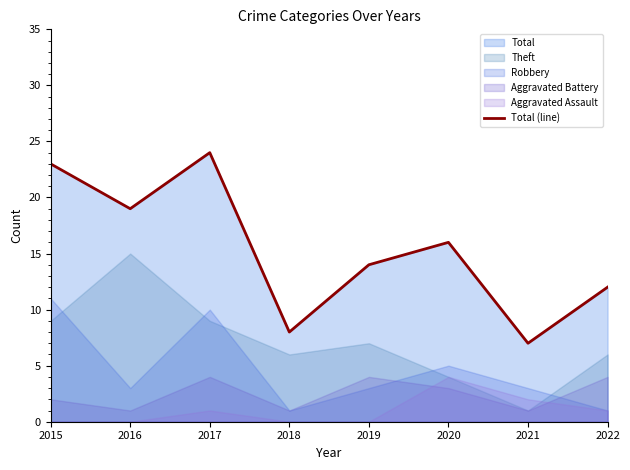

What is the approximate value at 2018?

8